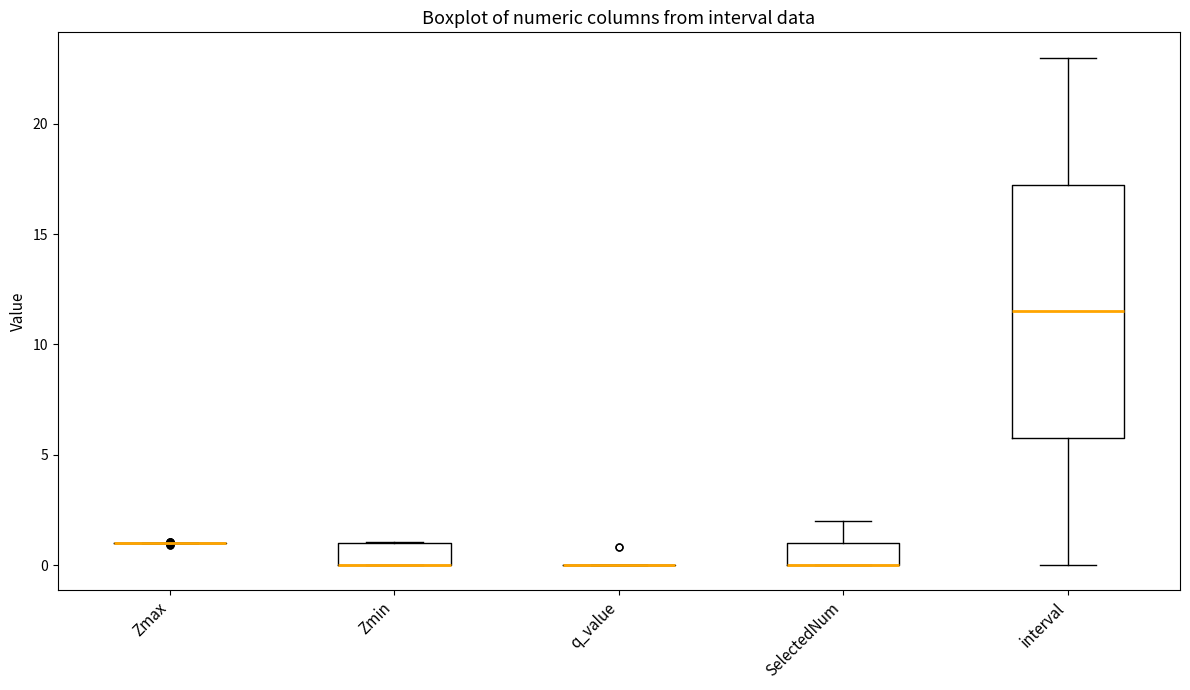

Reading left to right, read every box against the y-axis: the position of its median line, the range the box covers, and the ends of its whiskers. The values are not printed on the chart, so give them approximately, as read against the axis.

Zmax: box collapsed to a line at 1.0, whiskers 1.0 to 1.0
Zmin: median 0.0 (drawn on the box's lower edge), box 0.0 to 1.0, whiskers 0.0 to 1.0
q_value: box collapsed to a line at 0.0, whiskers 0.0 to 0.0
SelectedNum: median 0.0 (drawn on the box's lower edge), box 0.0 to 1.0, whiskers 0.0 to 2.0
interval: median 11.5, box 6.0 to 17.5, whiskers 0.0 to 23.0